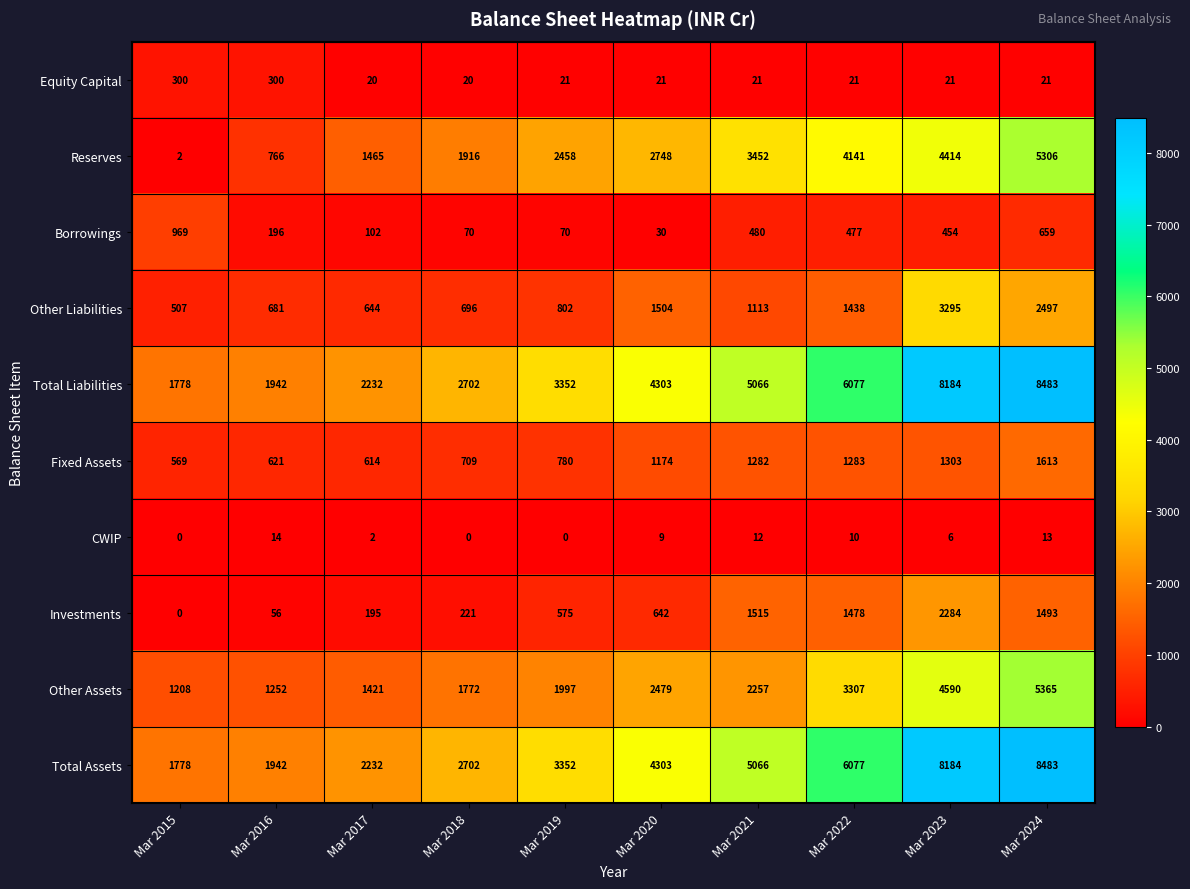

How many categories are shown in the chart?

10